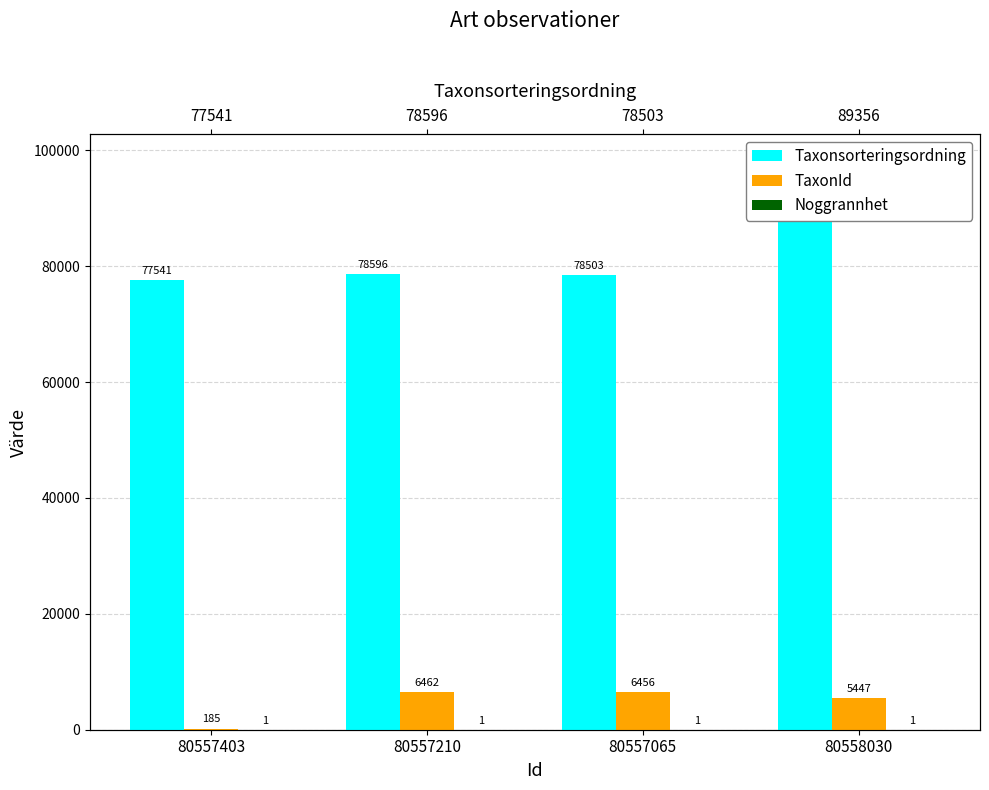

Which series has the largest total across all categories?

Taxonsorteringsordning